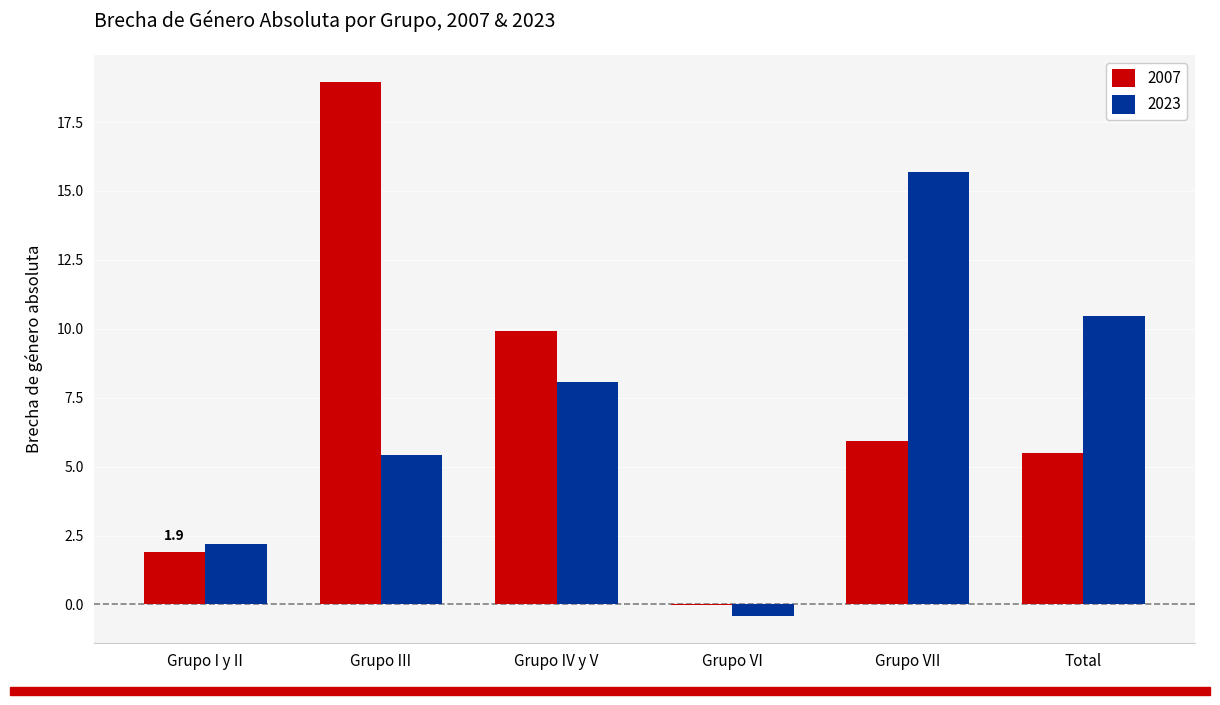

Is it true that 2007 equals 2.8 at Grupo I y II?

False